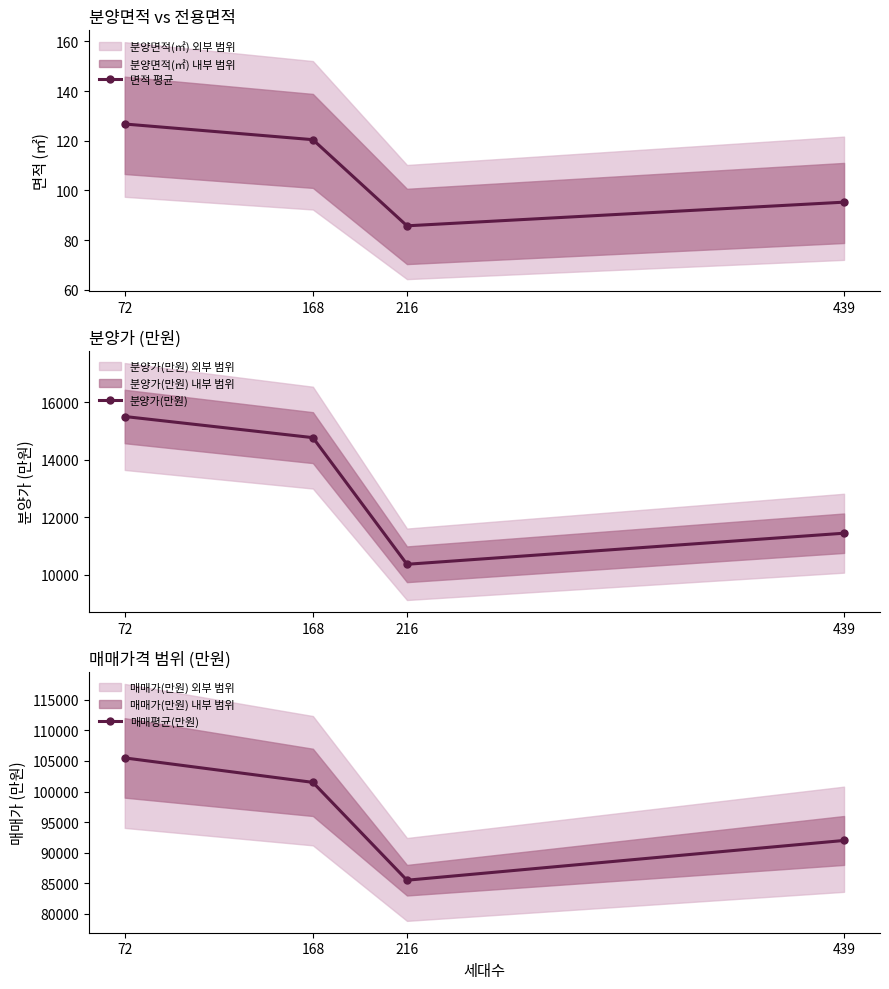

True or false: 매매평균(만원) has a value of 85500.0 at 216.

True